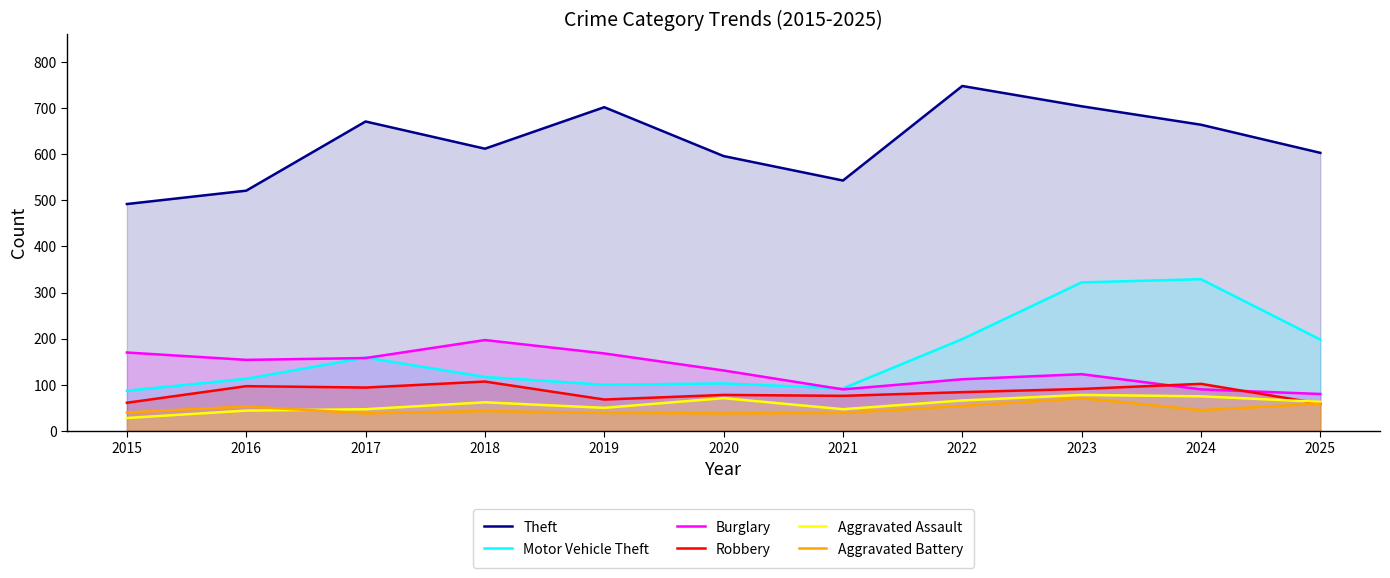

The value of Aggravated Battery at 2022 is 54. True or false?

True